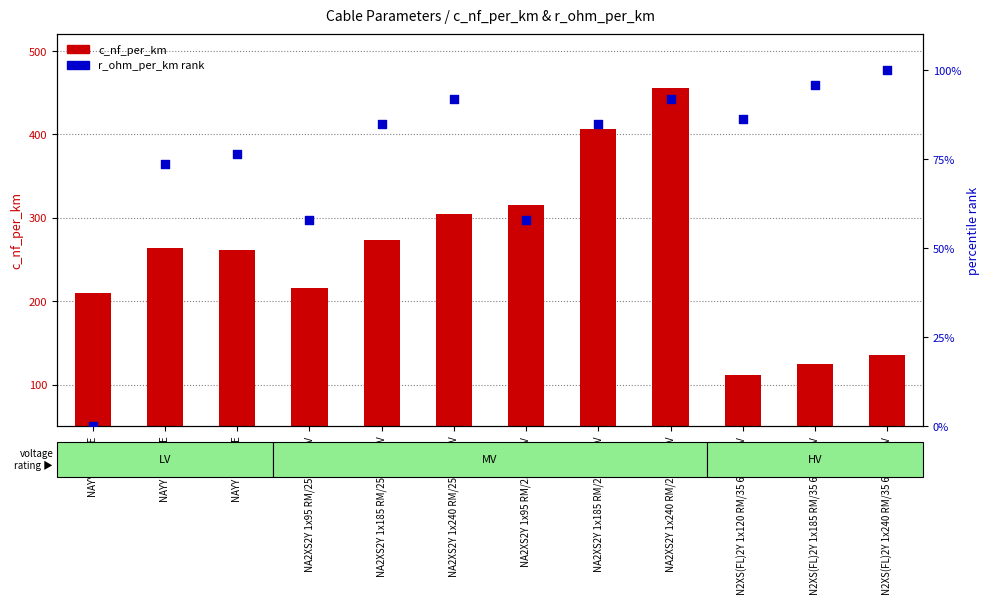

What are all the series names shown in the legend?

c_nf_per_km, r_ohm_per_km (ranked)